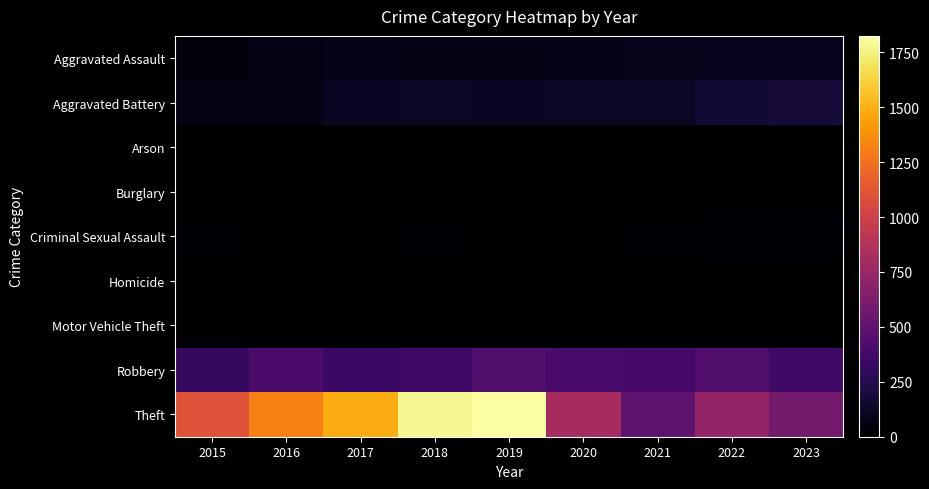

At which category is the sum across all series the highest?

2019